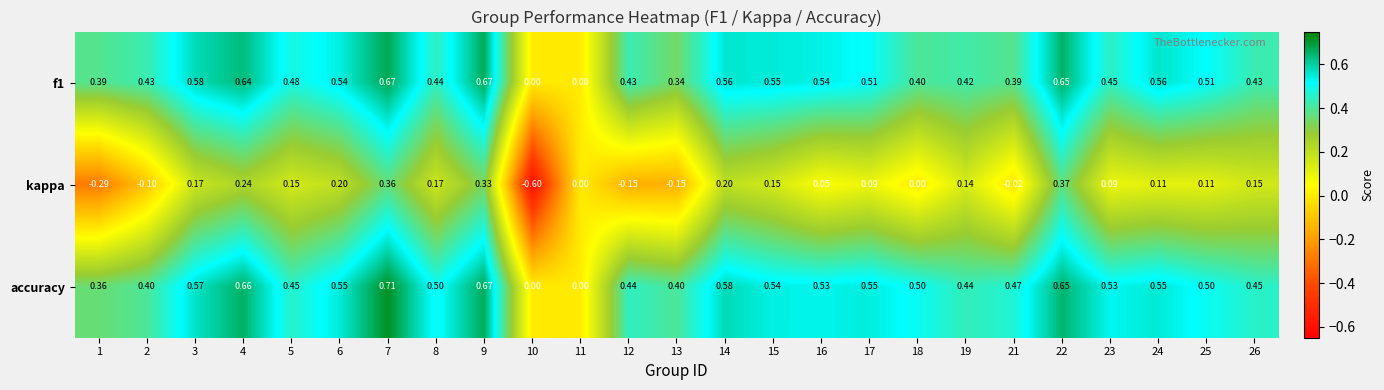

The value of accuracy at 24 is 0.6. True or false?

True